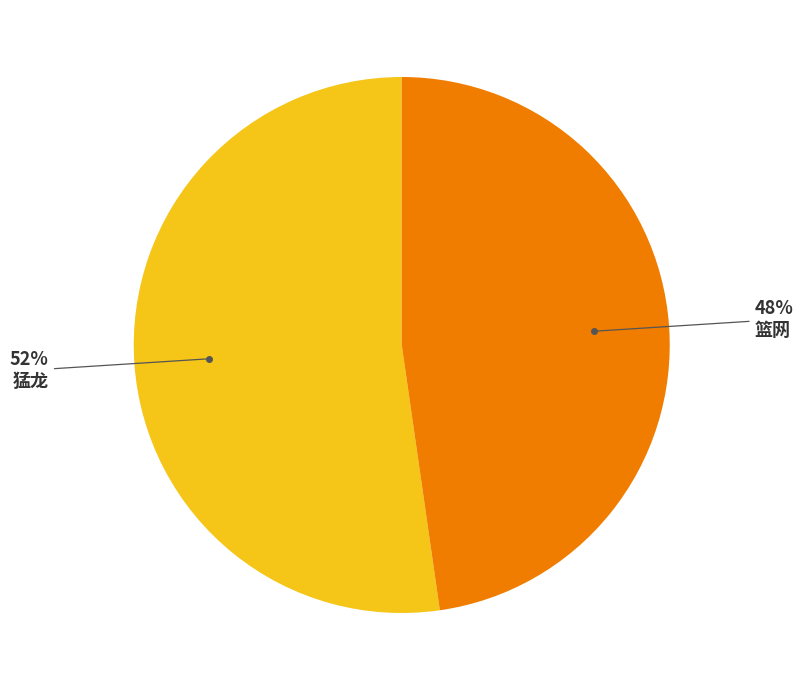

To the nearest percent, what is the average slice percentage?

50%